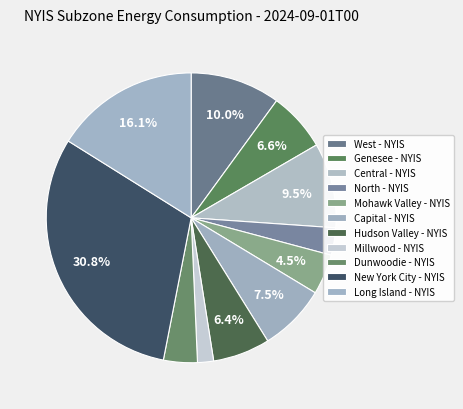

What portion of the pie excludes Mohawk Valley - NYIS?

95.5%